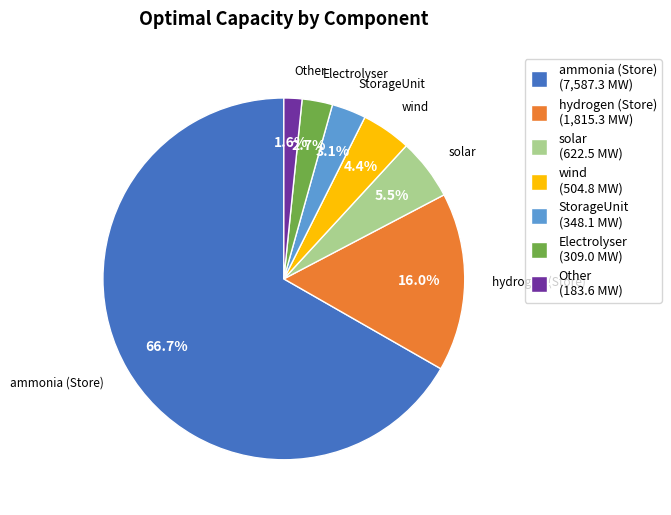

Which slice is the largest?

ammonia (Store)